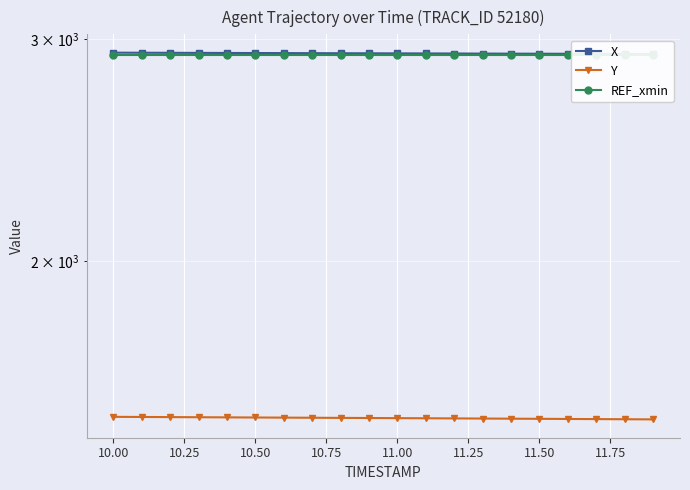

True or false: X has a value of 598.8 at 11.25.

False